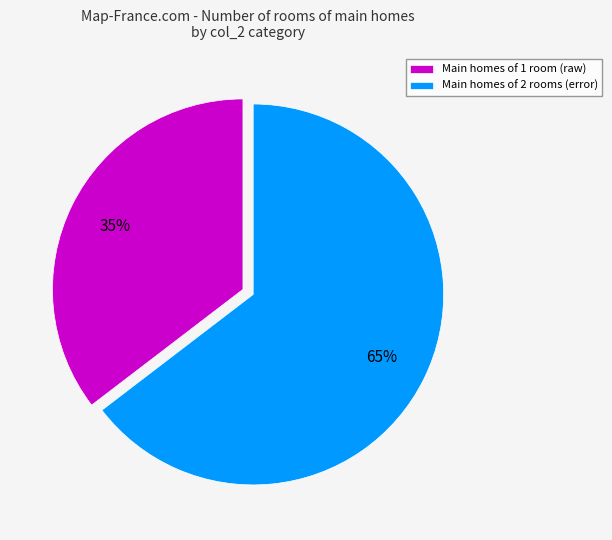

Do Main homes of 2 rooms (error) and Main homes of 1 room (raw) together represent more than half of the pie?

Yes